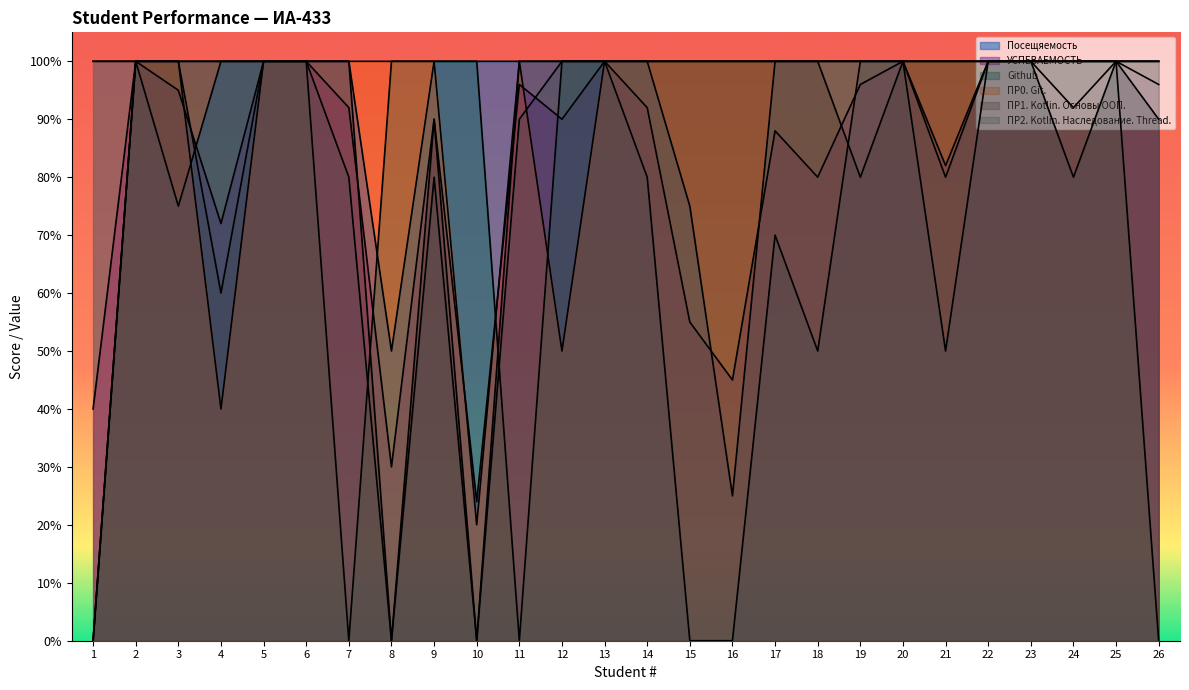

What is the sum of all ПР2. Kotlin. Наследование. Thread. values?

1860